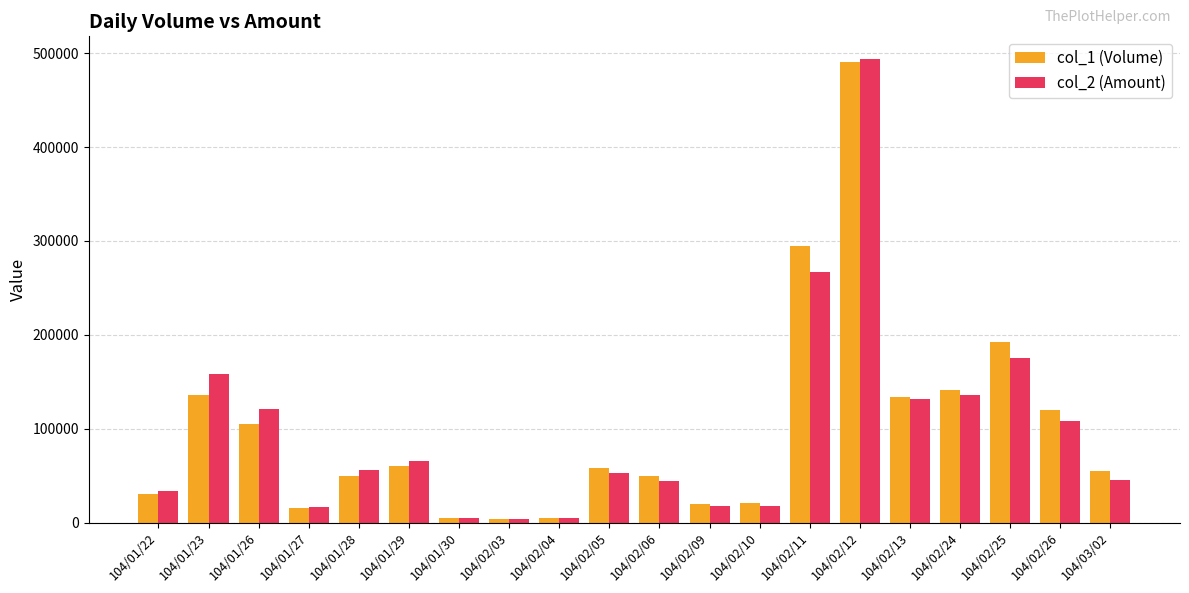

What is the label of the 12th bar from the left?

104/02/09